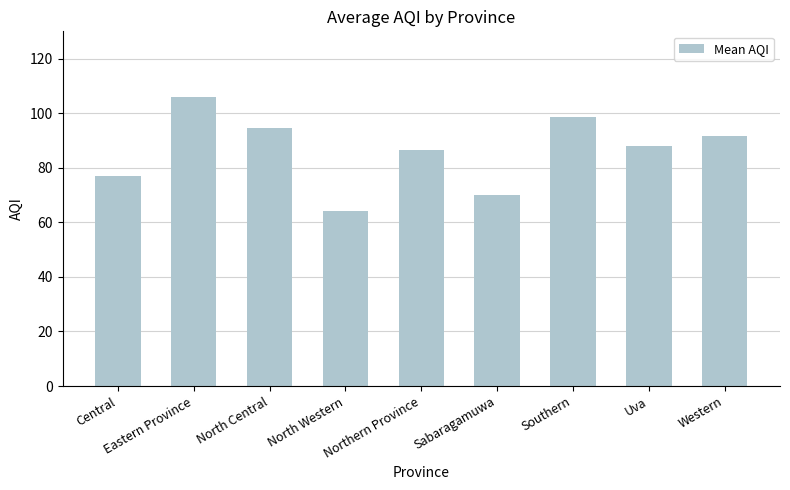

What is the difference between the values at Southern and Western?

7.1